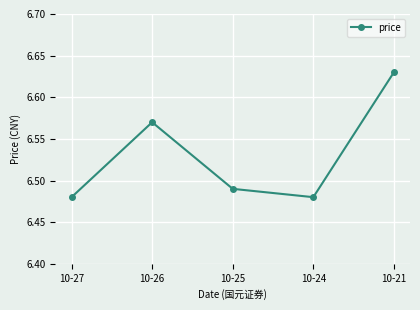

Which label corresponds to the largest value in the chart?

10-21